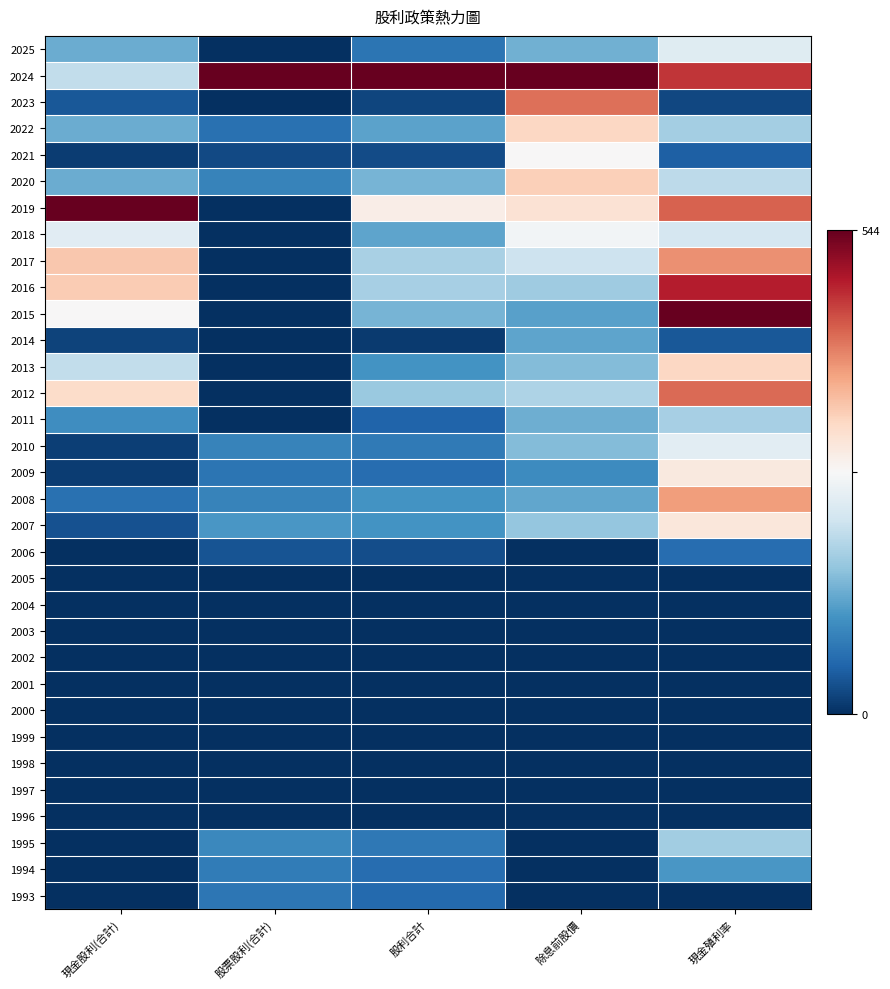

At how many categories does at least one series exceed 0?

5